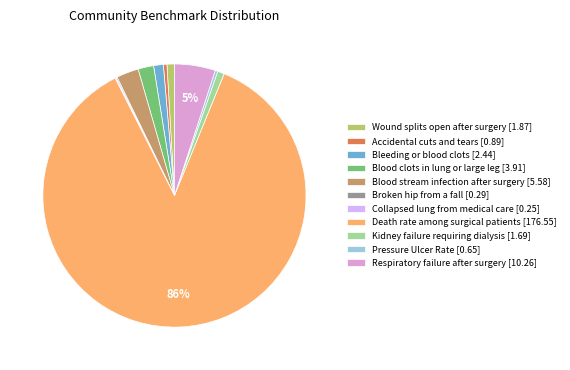

To the nearest percent, what is the difference between the Pressure Ulcer Rate and Blood clots in lung or large leg slice percentages?

2%